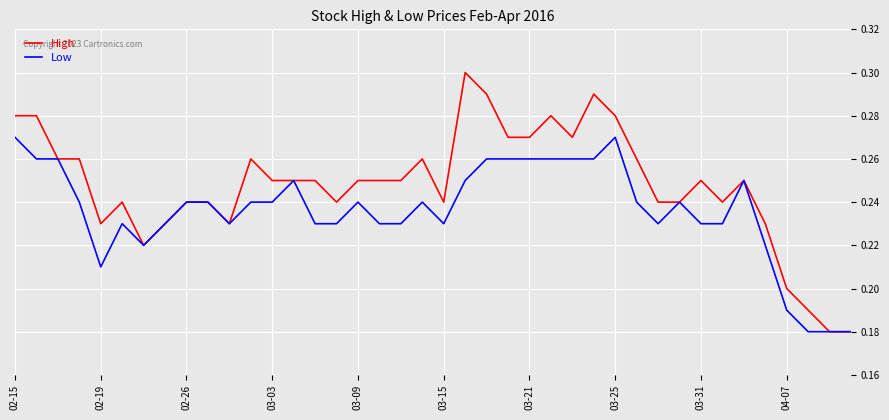

Which series has the largest total across all categories?

High